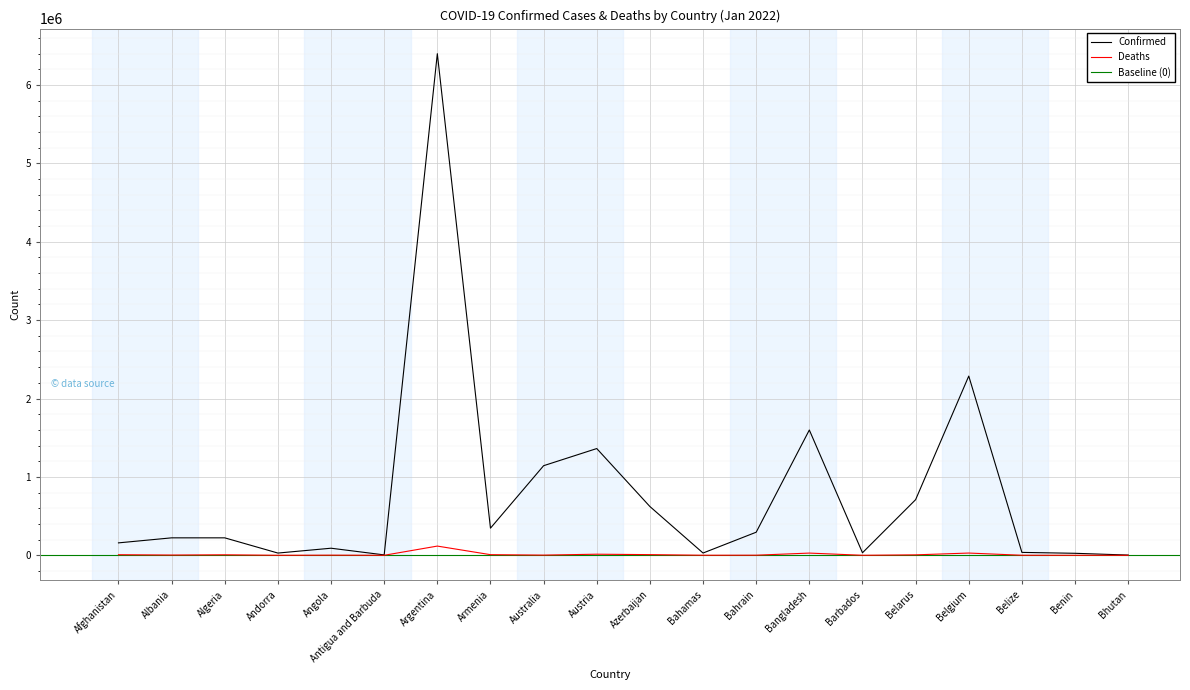

At which label does Confirmed first exceed 222664?

Argentina